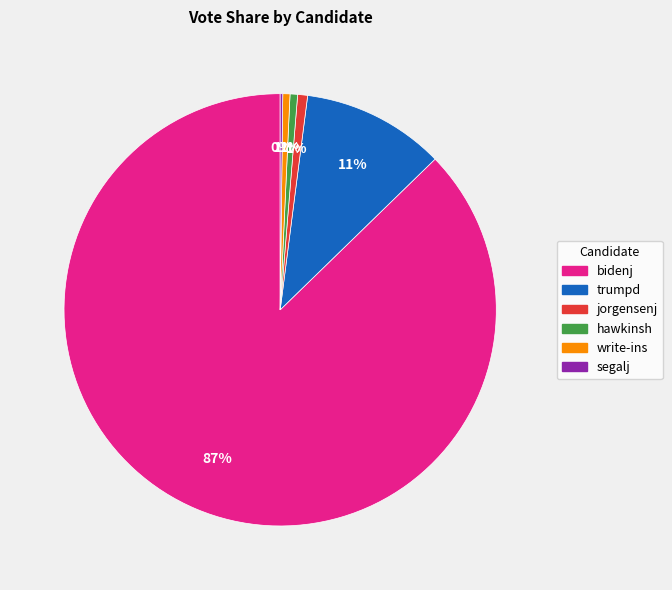

To the nearest percent, what is the difference between the write-ins and trumpd slice percentages?

10%